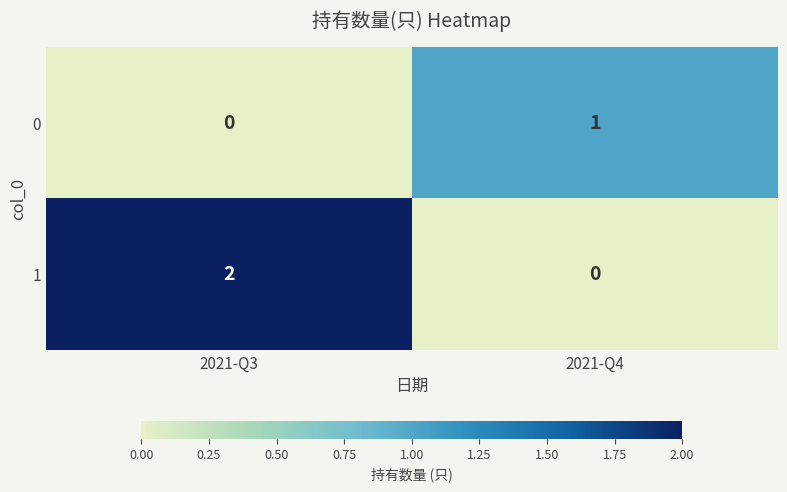

List the labels in order of 0 value, largest first.

2021-Q4, 2021-Q3